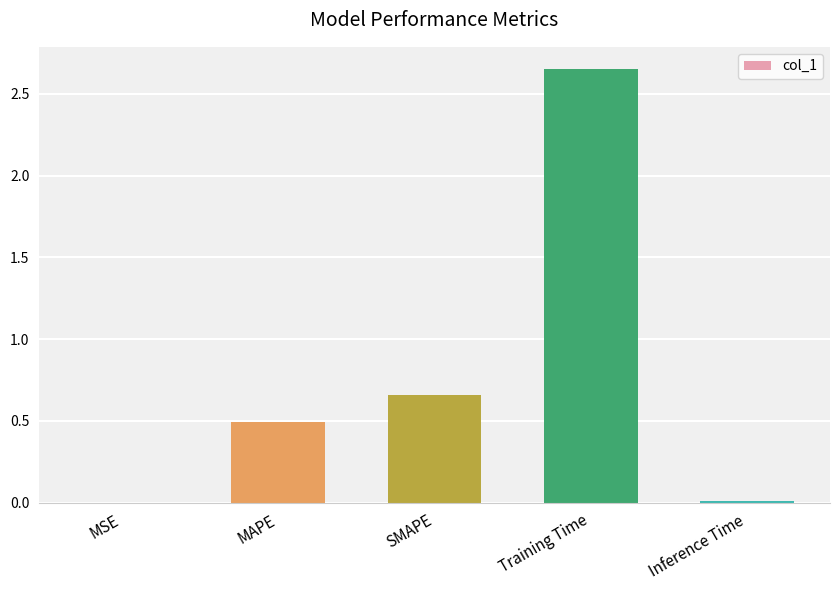

Where is the data nearest to the value 1?

SMAPE